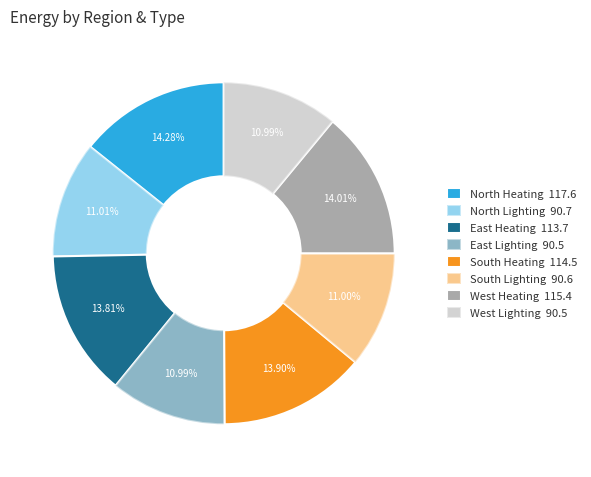

Which category has the smallest portion of the pie?

East Lighting